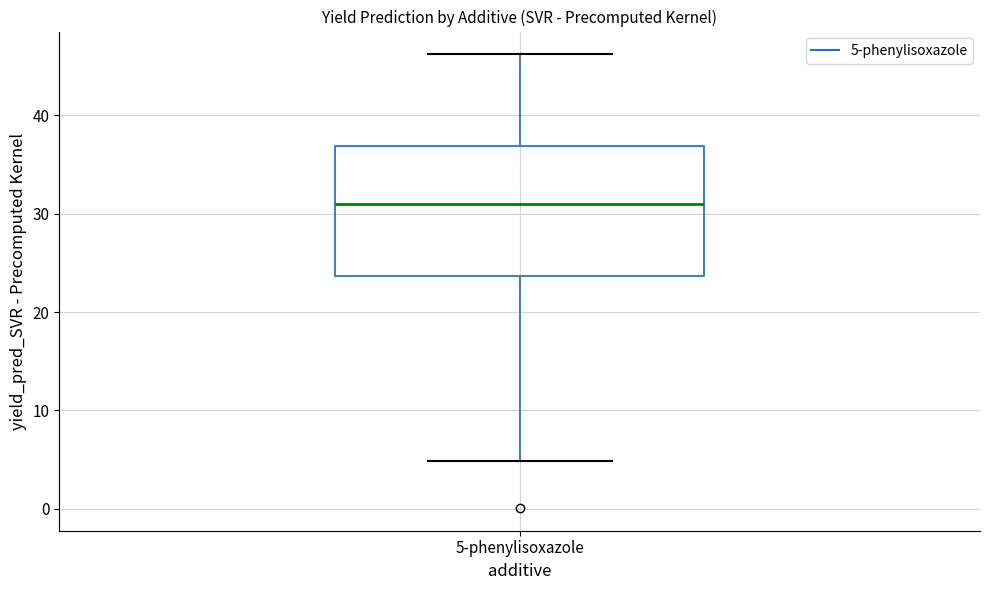

Where does the lower whisker of the box for 5-phenylisoxazole end on the y-axis? The values are not printed on the chart, so give them approximately, as read against the axis.

5